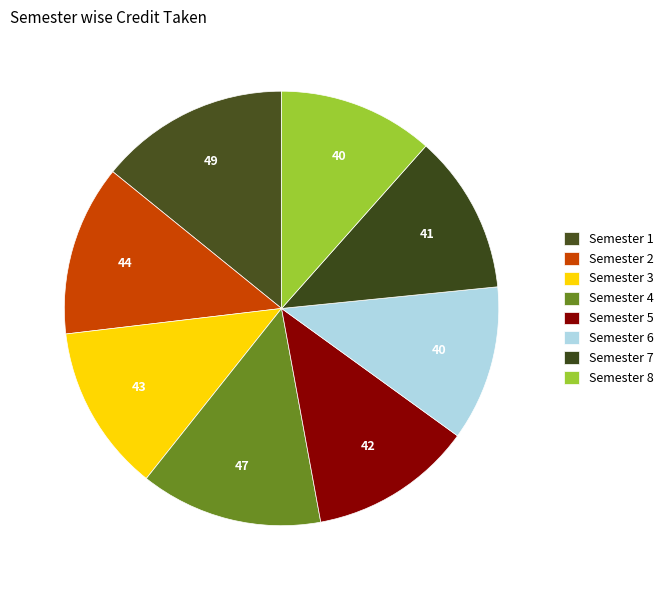

What is the ratio of the value at Semester 3 to the value at Semester 8?

1.1